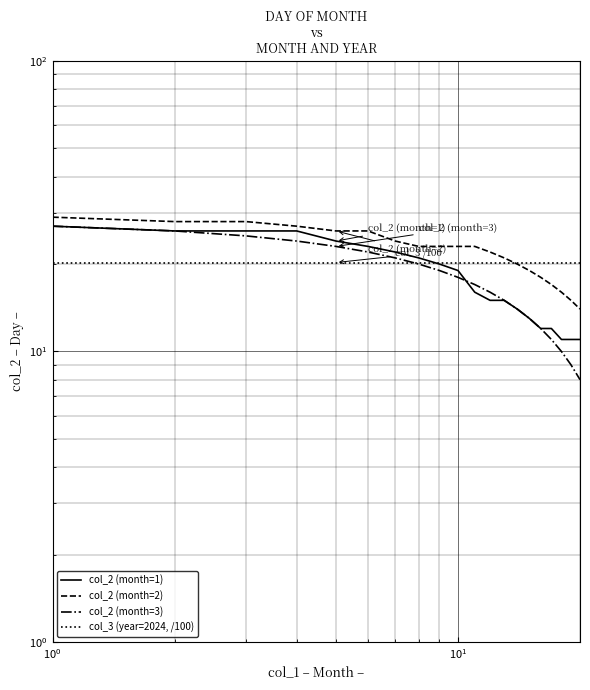

Which series has the largest total across all categories?

col_2 (month=2)